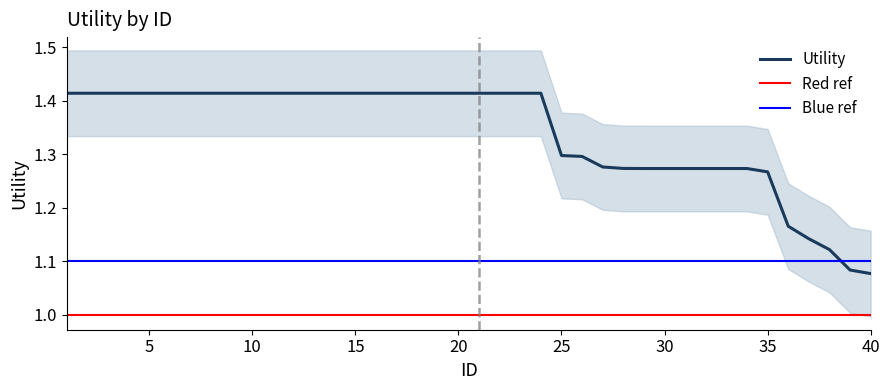

Is it true that the value at 21 is 1.4?

True